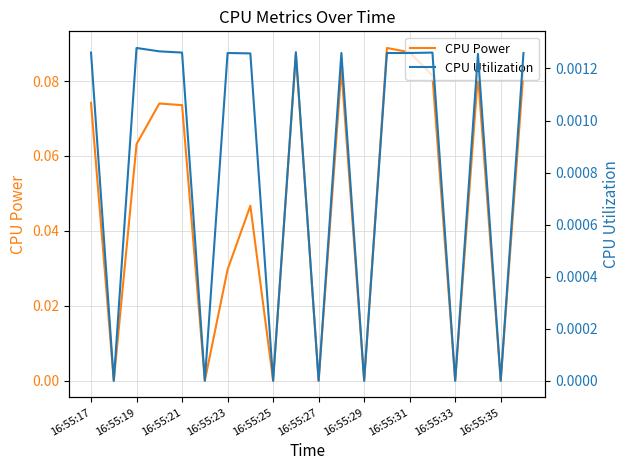

The value of CPU Power at 16:55:27 is 0.1. True or false?

False